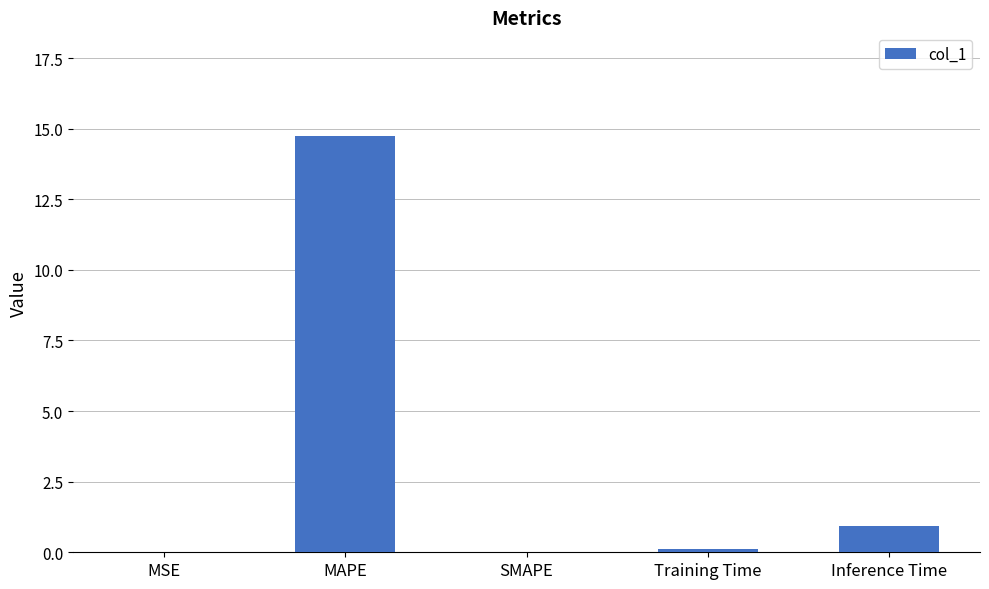

What is the sum of all values?

15.8